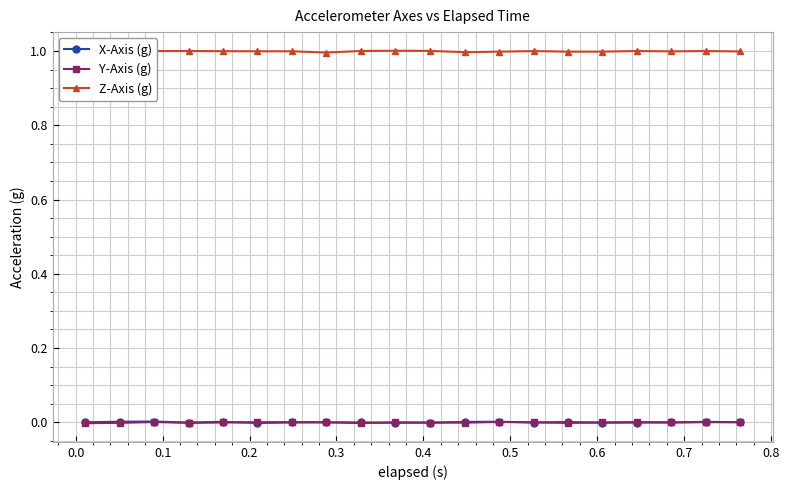

In X-Axis (g), how many points are lower than both neighbors (excluding endpoints)?

5